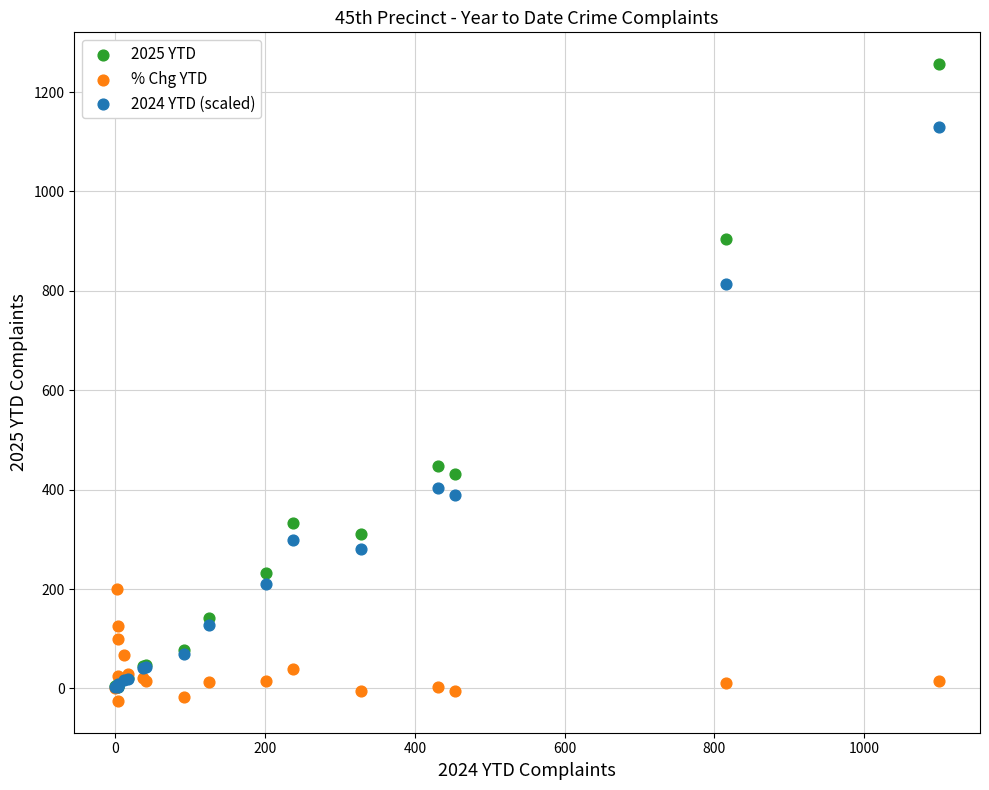

In the 2024 YTD (scaled) series, what Y value is closest to 566?

402.3